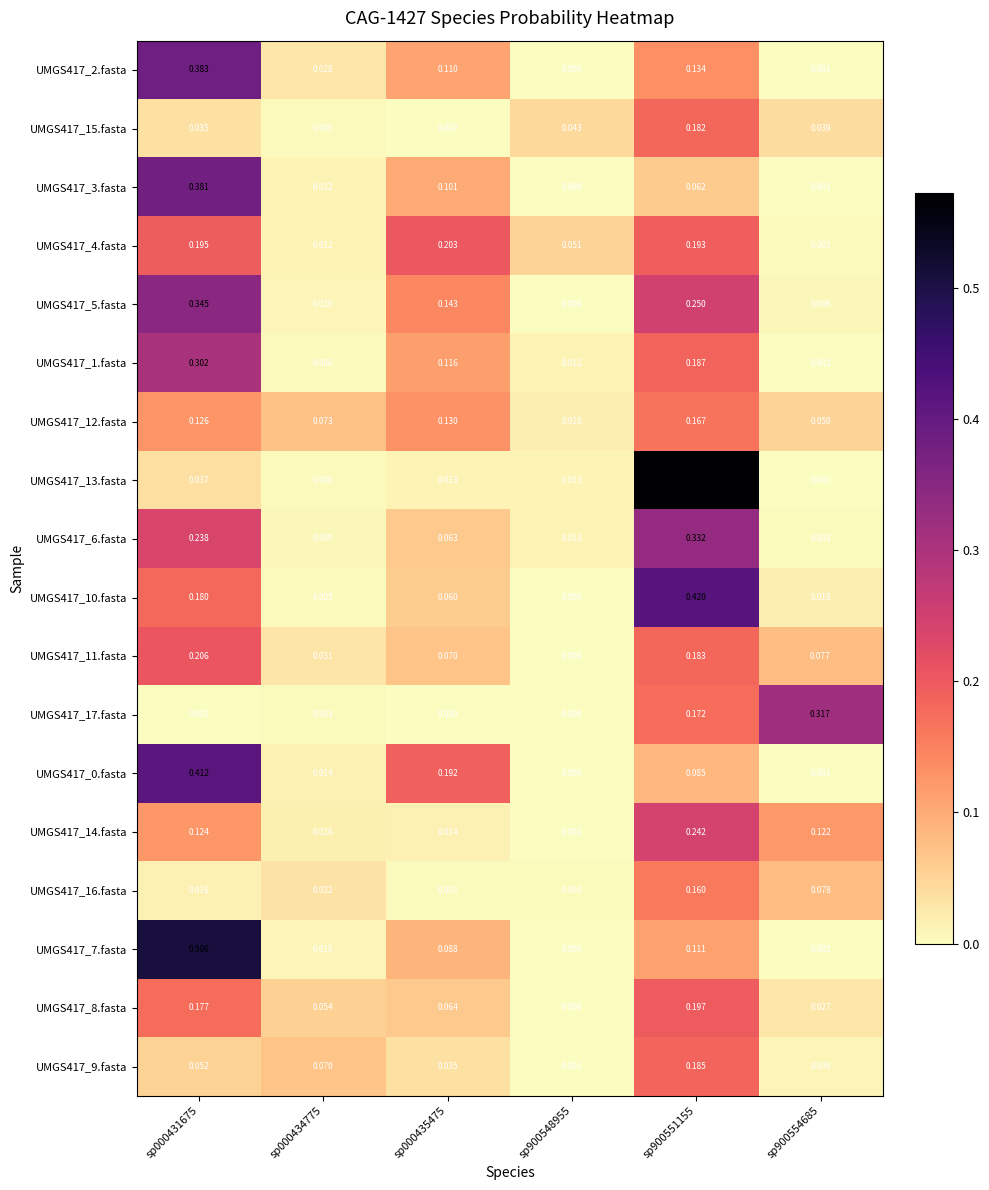

Is the value of UMGS417_15.fasta at sp000435475 greater than the value of UMGS417_1.fasta at sp900548955?

No